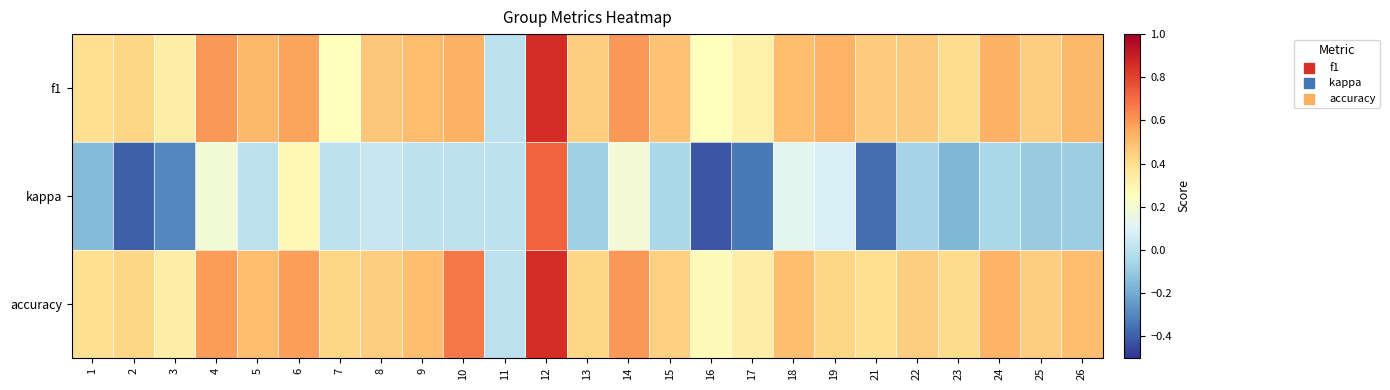

Which has a higher value, 1 or 21?

21